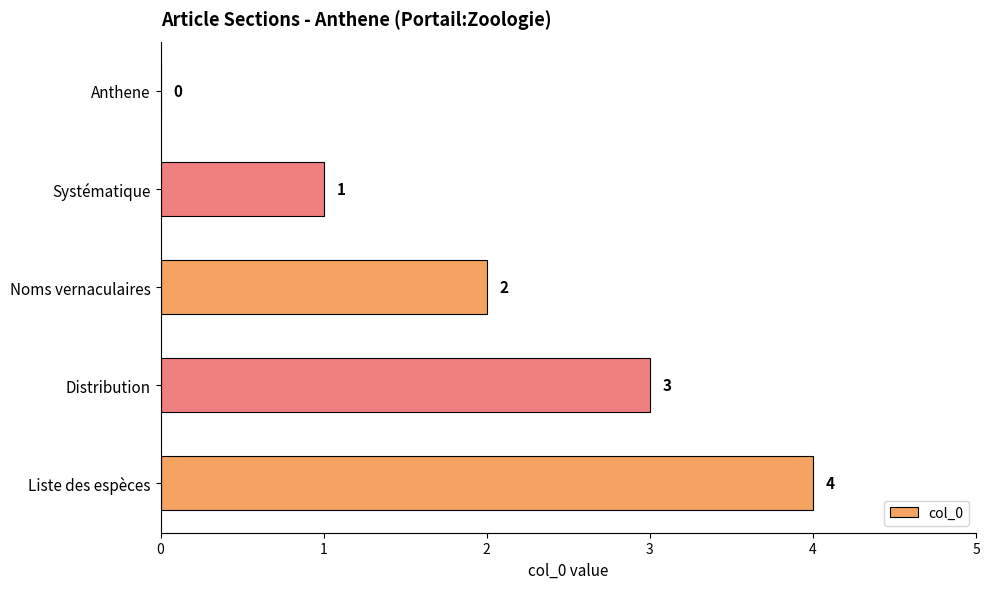

Is it true that the value at Systématique is 1?

True